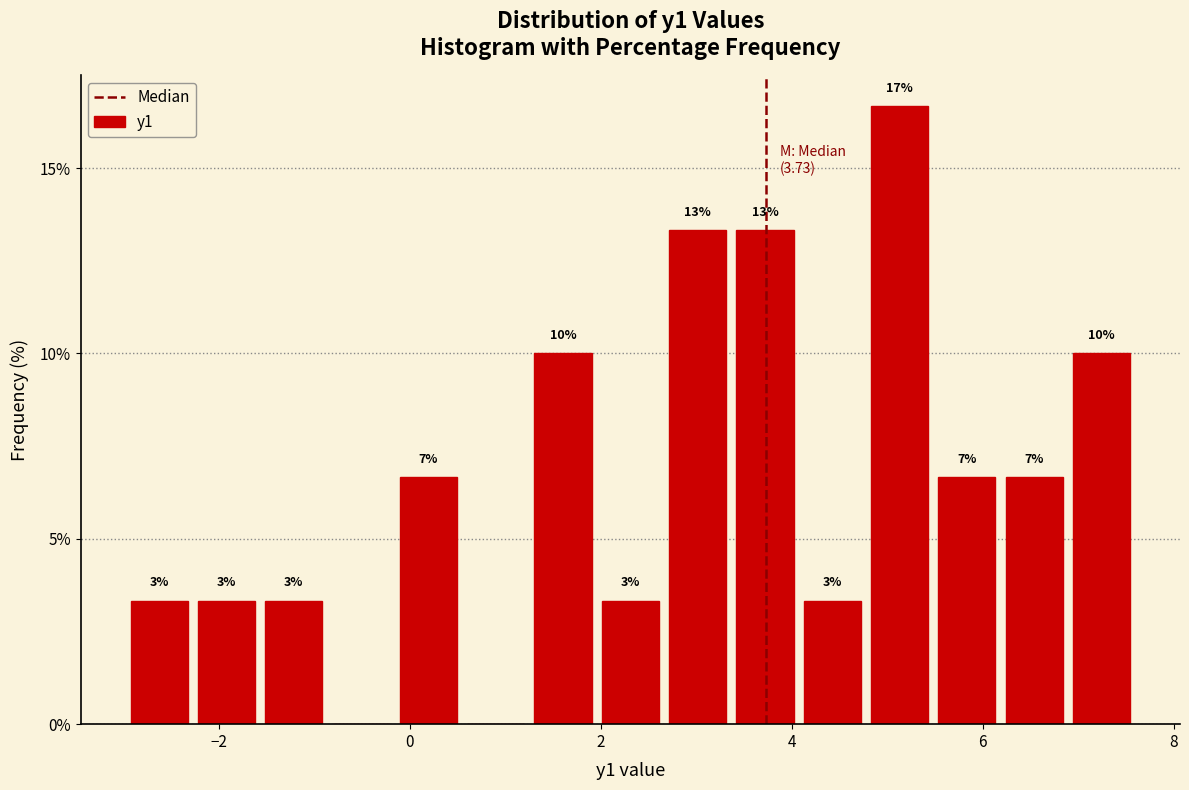

Read against the x-axis, roughly where is the centre of the tallest bar?

5.2